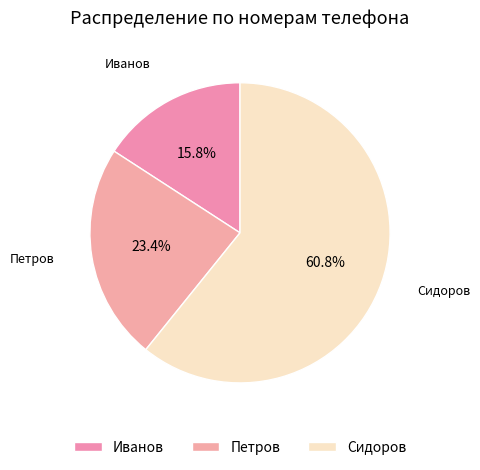

Rank the categories by value from highest to lowest.

Сидоров, Петров, Иванов